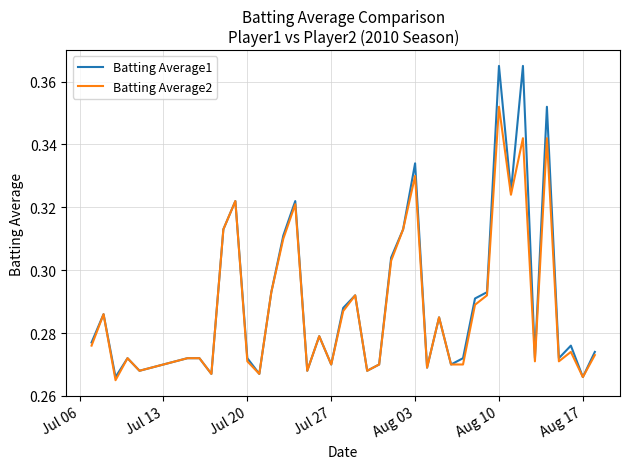

At how many categories does at least one series exceed 0?

40